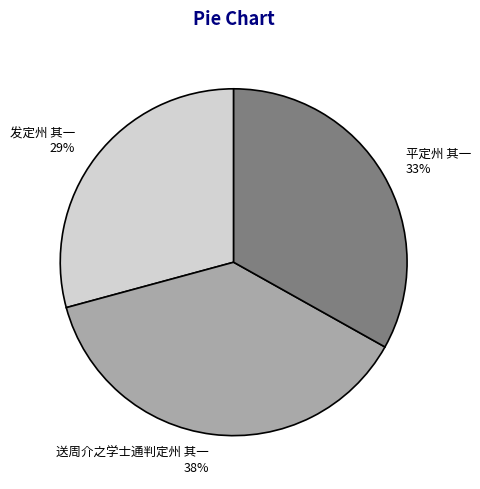

To the nearest percent, what is the average slice percentage?

33%